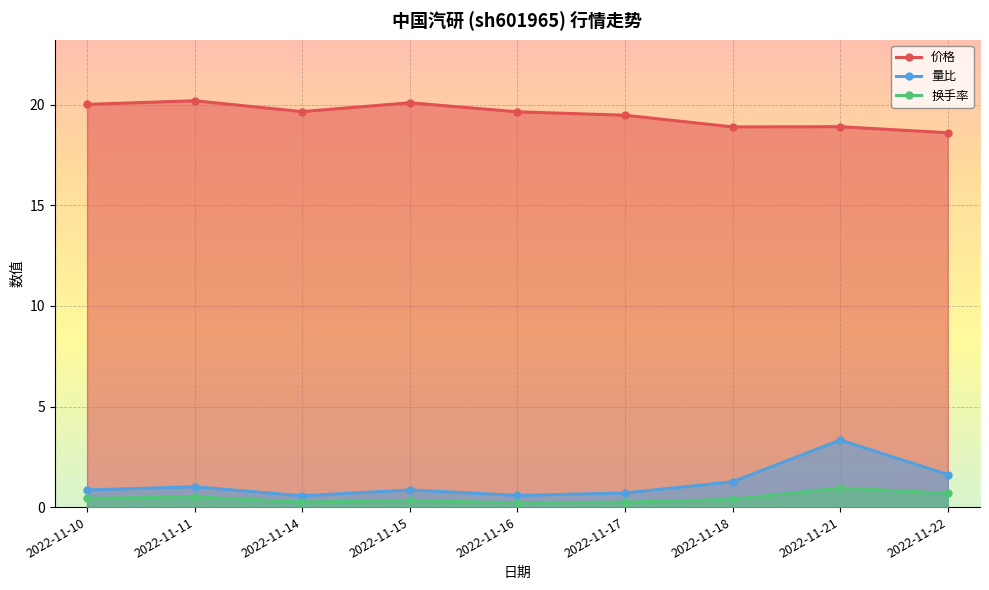

What is the difference between the second highest and second lowest values in the 换手率 series?

0.4